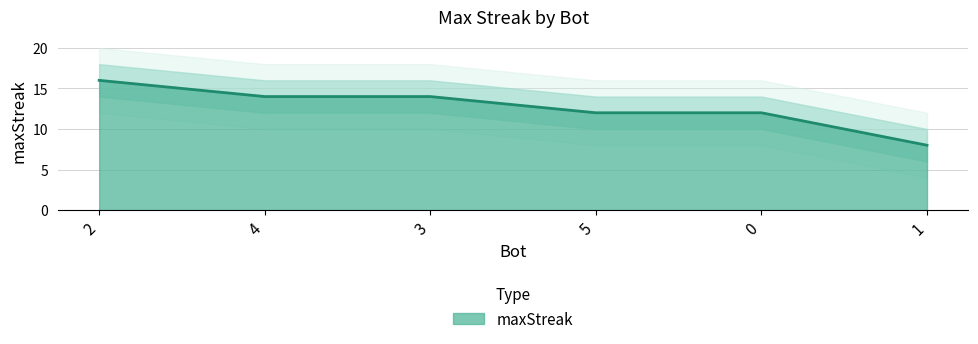

Reading left to right, what are all the values shown in this chart?

16	14	14	12	12	8